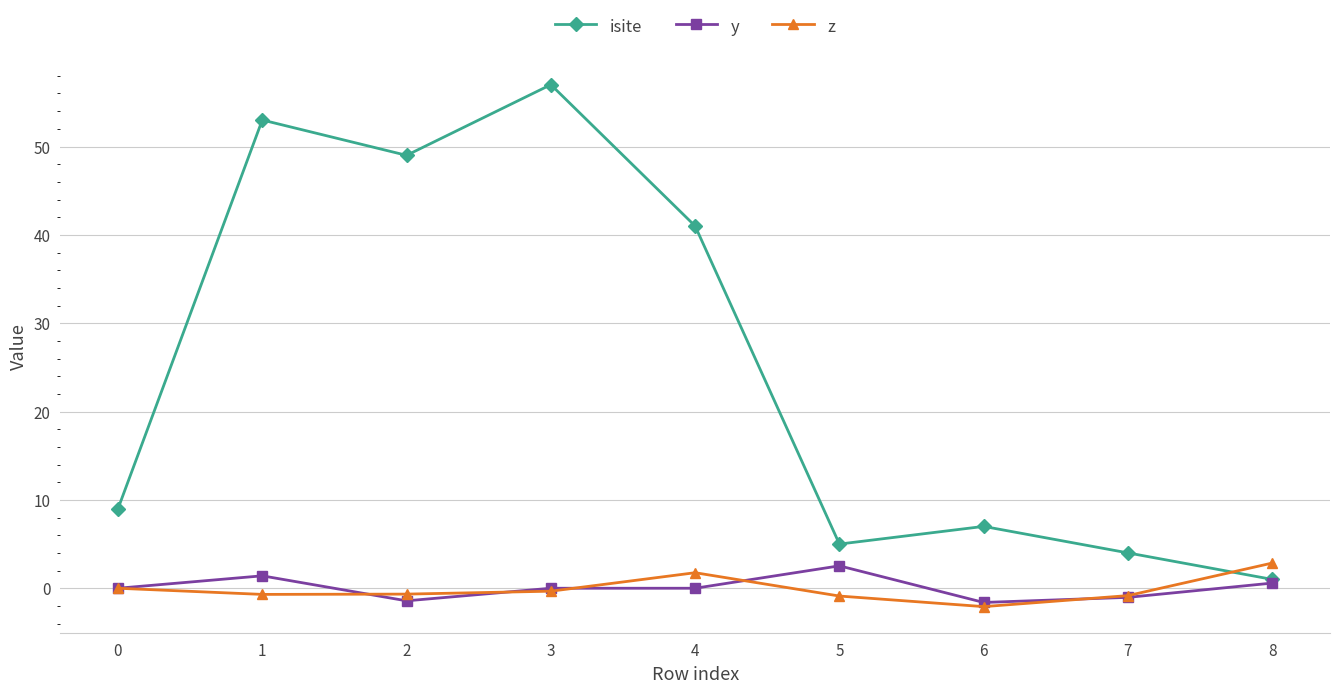

What is the maximum value for y?

2.5